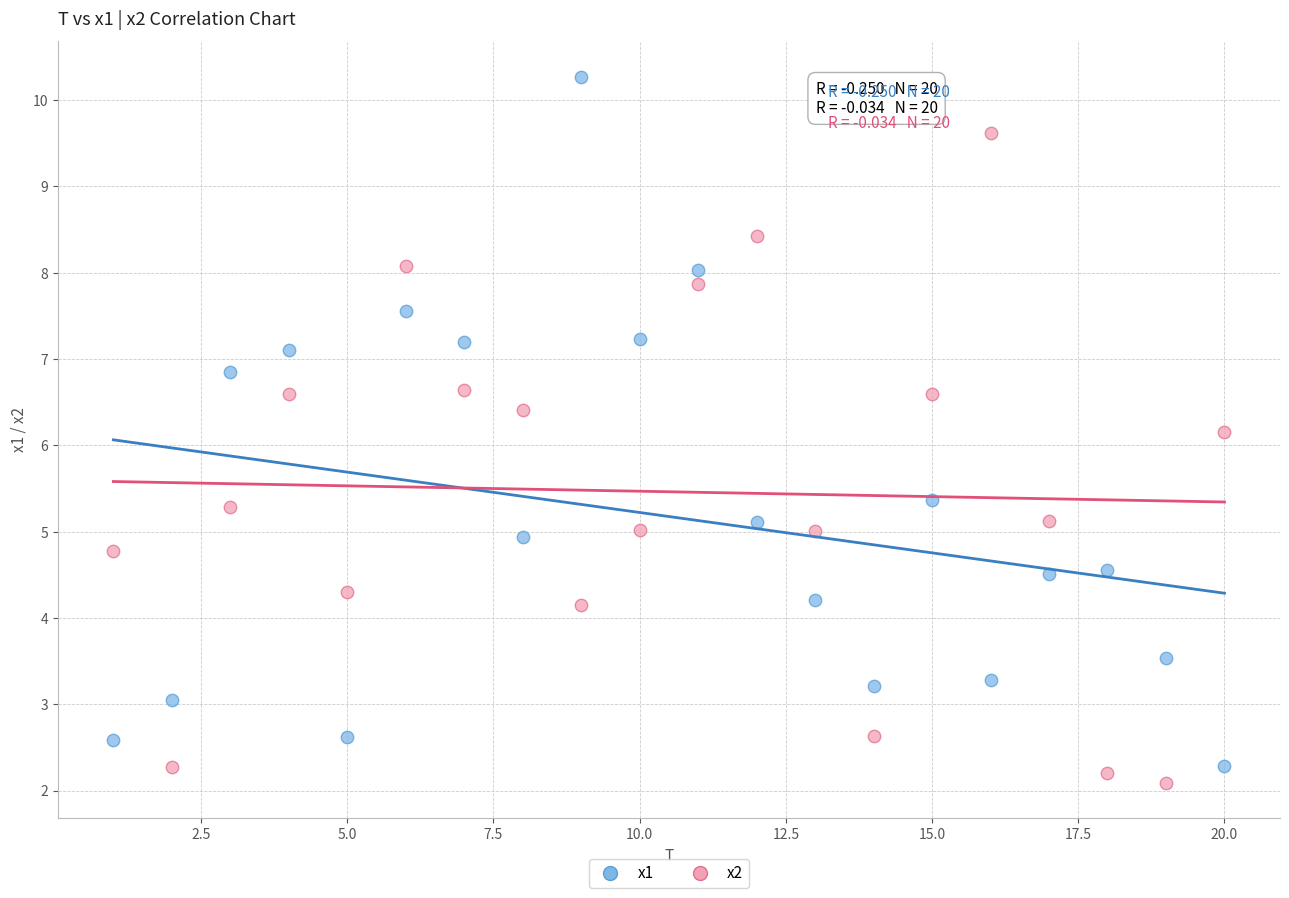

What is the X range (max minus min) for the scatter plot?

19.0